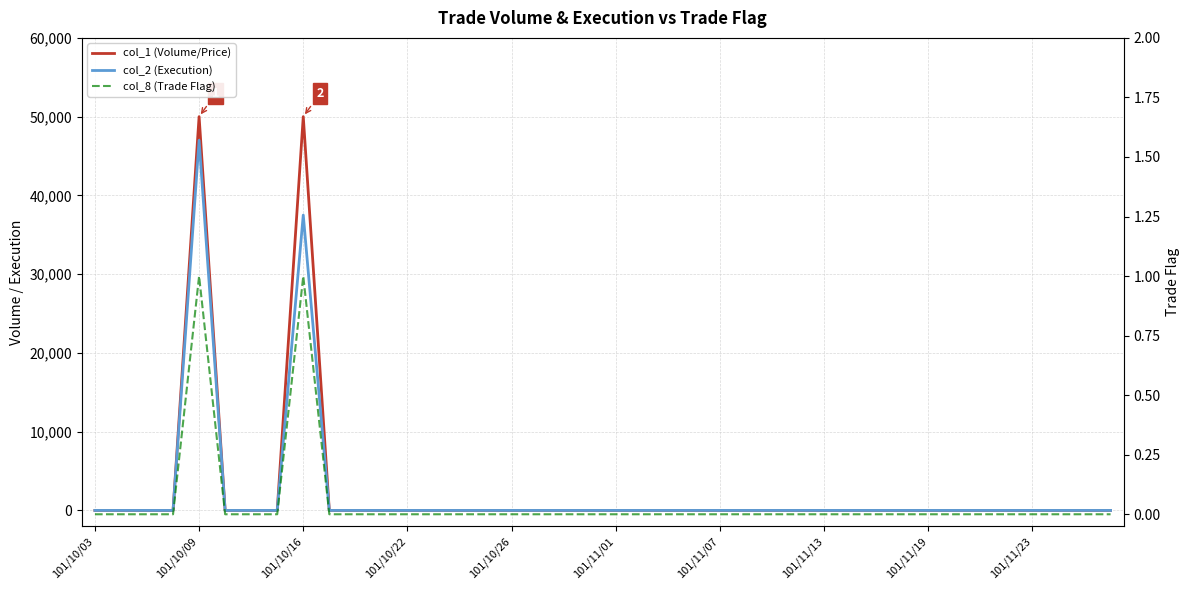

How many lines are shown in the chart?

3